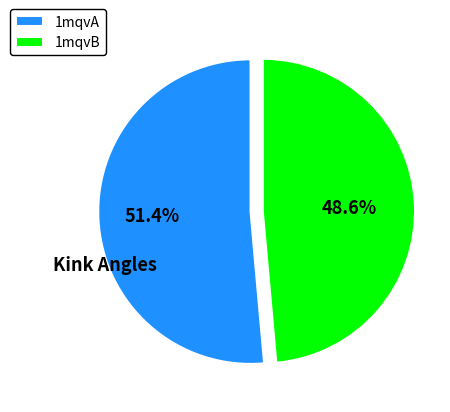

What is the smallest slice in the pie chart?

1mqvB